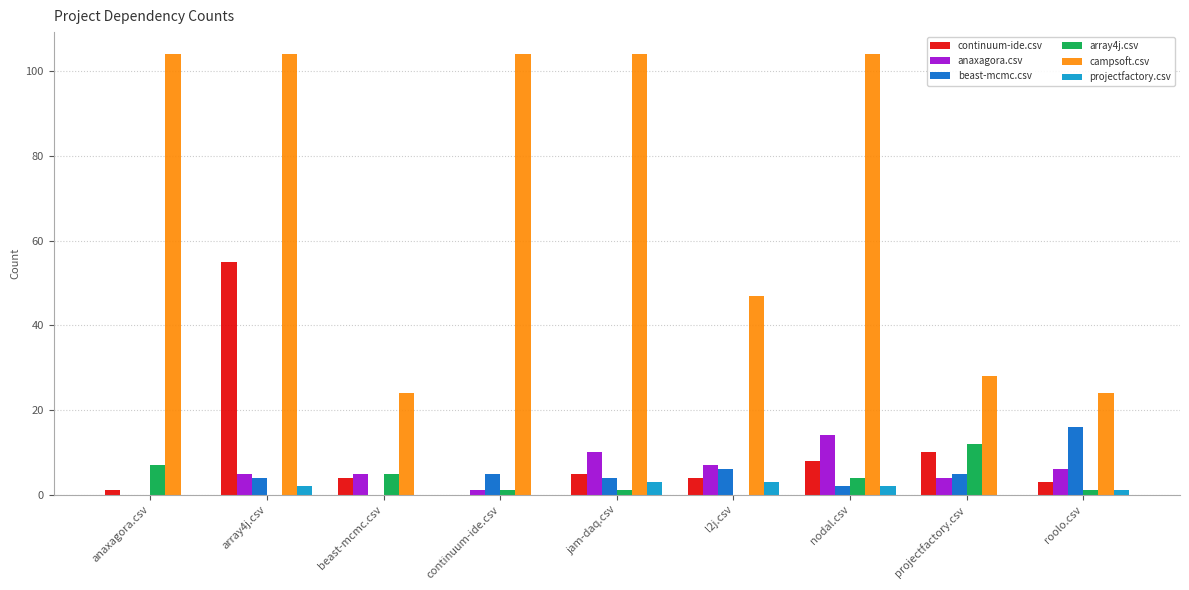

Which series changed the most between beast-mcmc.csv and nodal.csv?

campsoft.csv